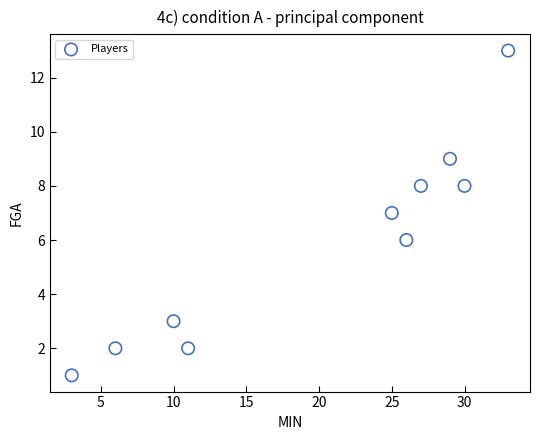

What is the average Y value?

6